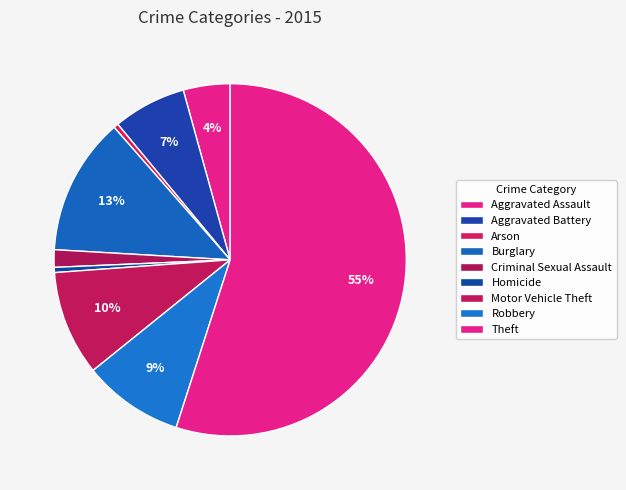

Count the number of slices in the pie.

9